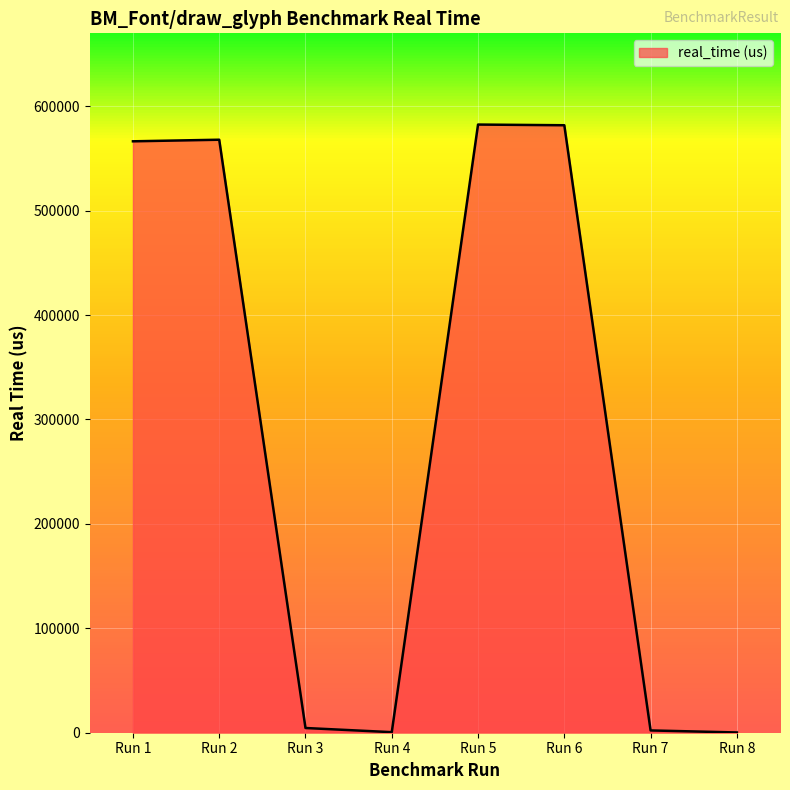

The value at Run 5 is 582489.0. True or false?

True